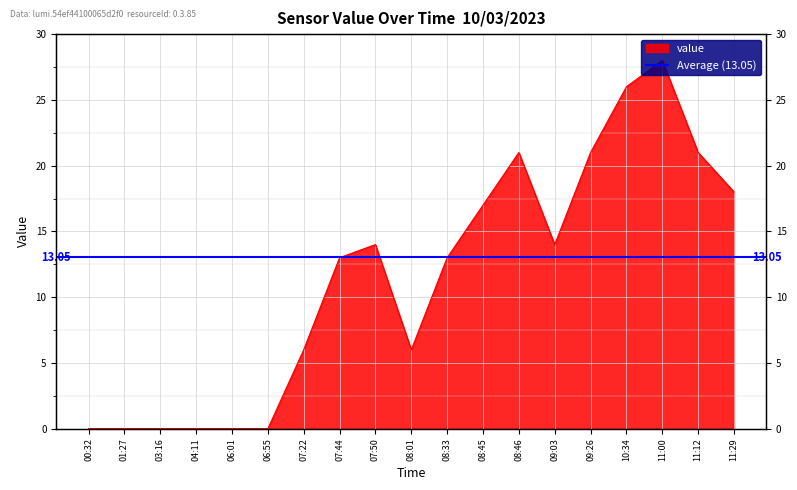

What is the difference between the values at 11:00 and 09:26?

7